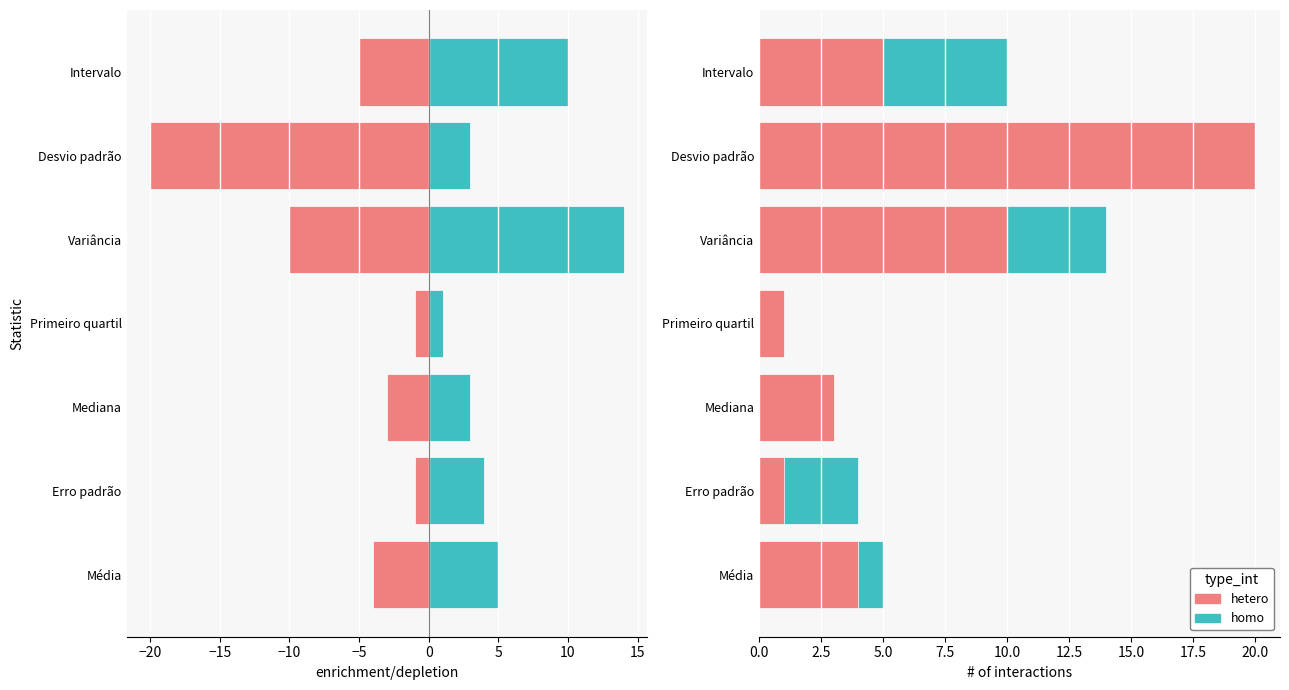

How many data points in homo are above 4?

3